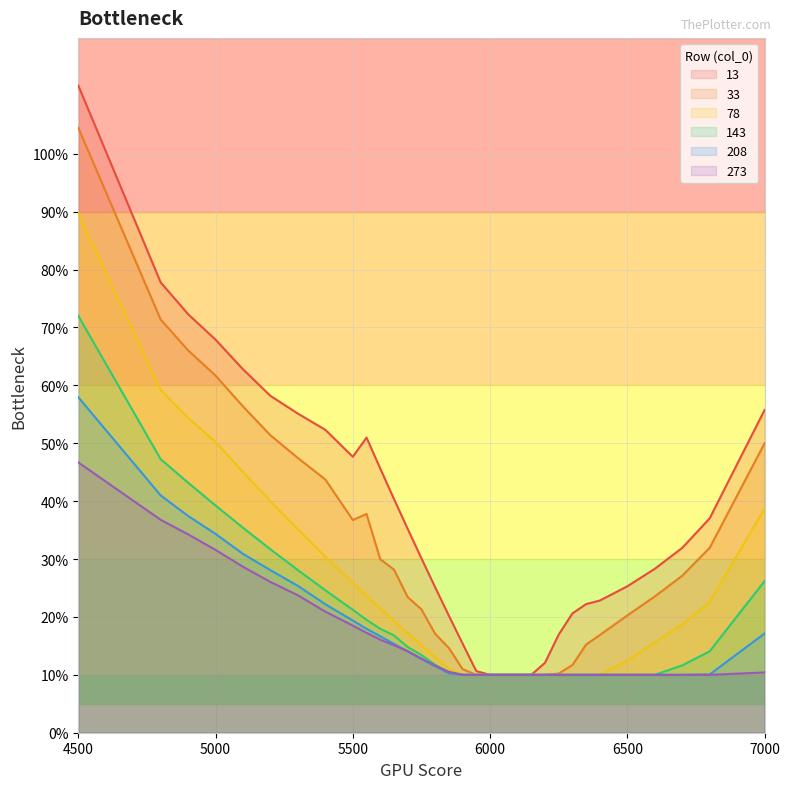

What is the value of the 208 point at the 14th from the left?

0.1